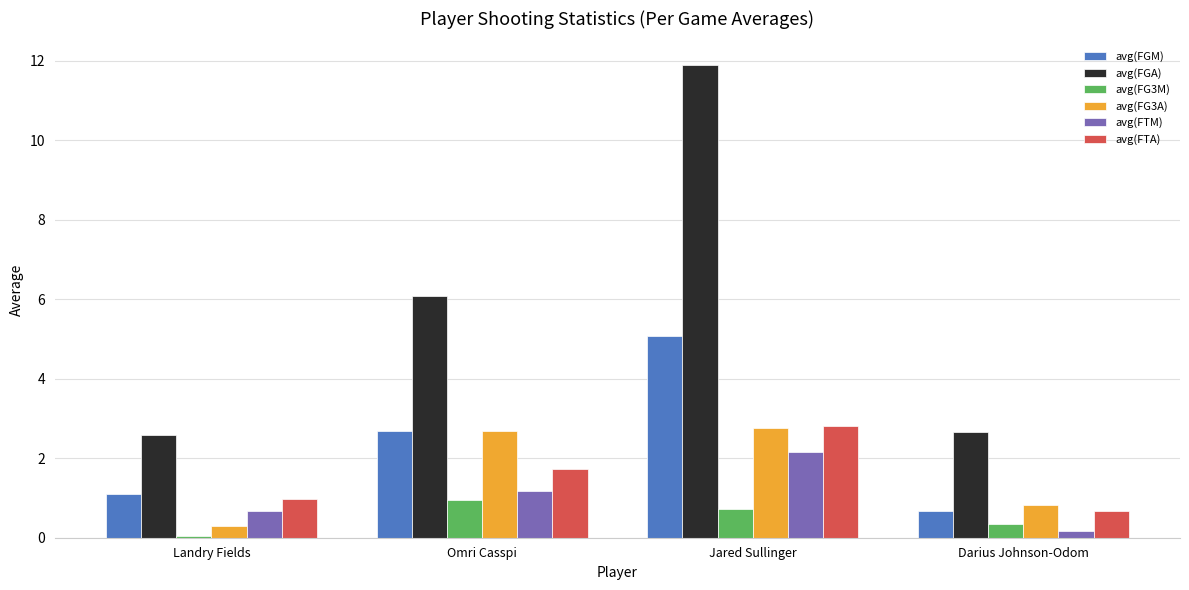

What is the difference between the maximum and minimum values in the avg(FGM) series?

4.4